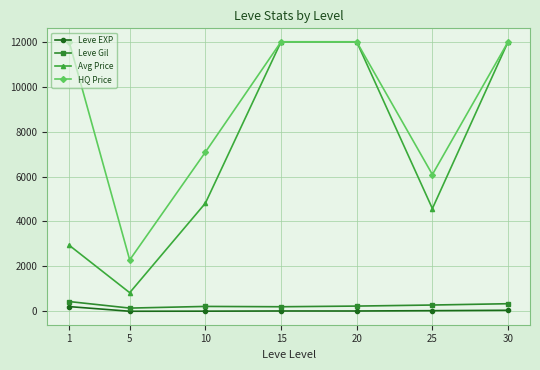

What is the difference between the highest and lowest values at 20?

11985.0